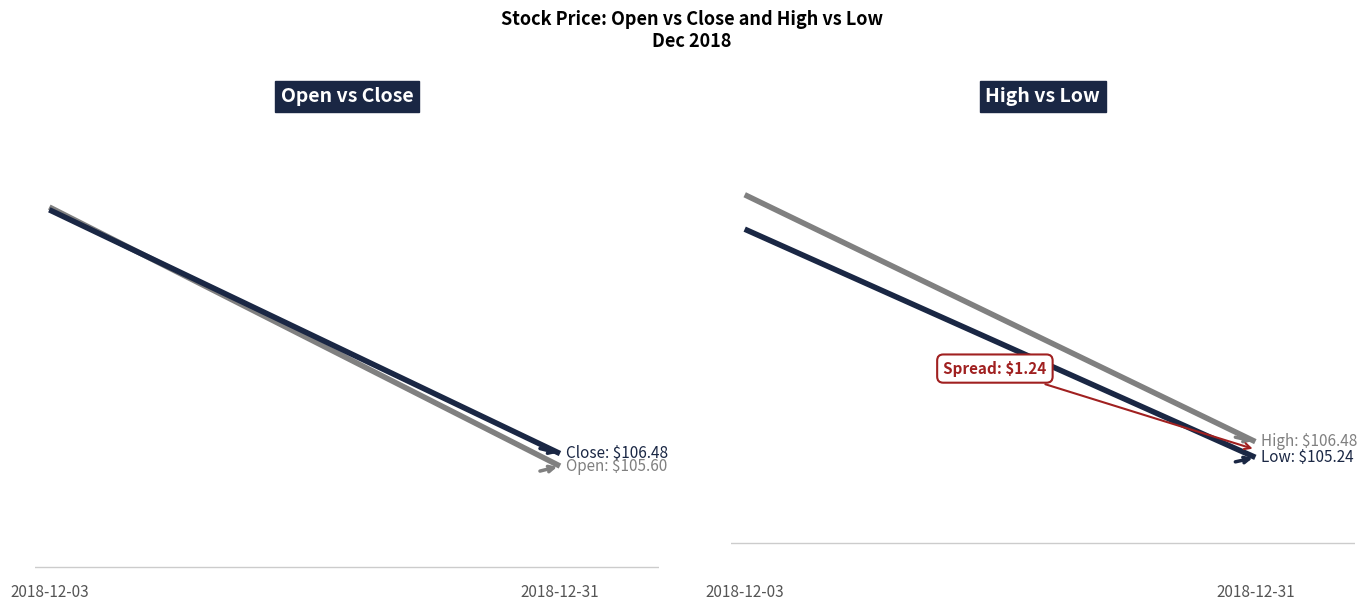

Is this an area chart (filled region under the line)?

No